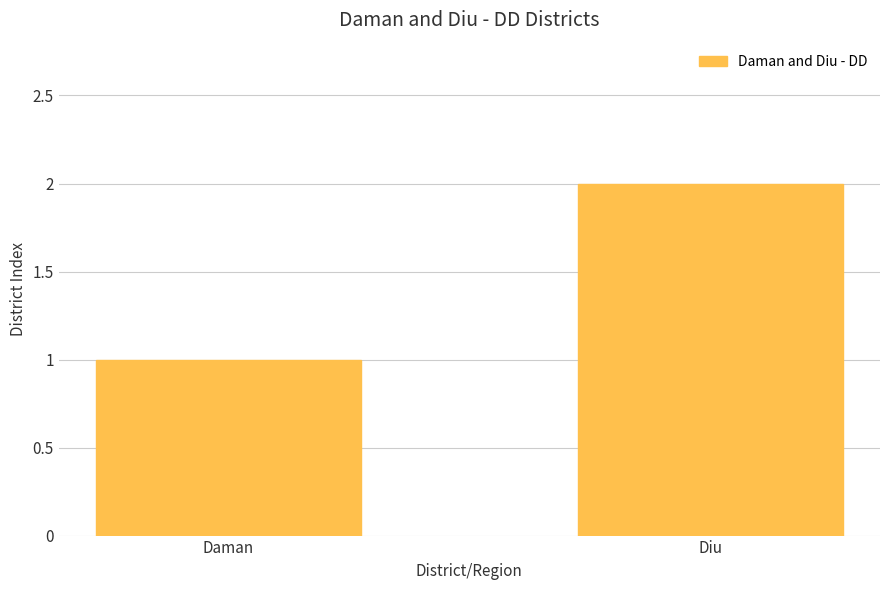

What is the label of the 1st bar from the right?

Diu